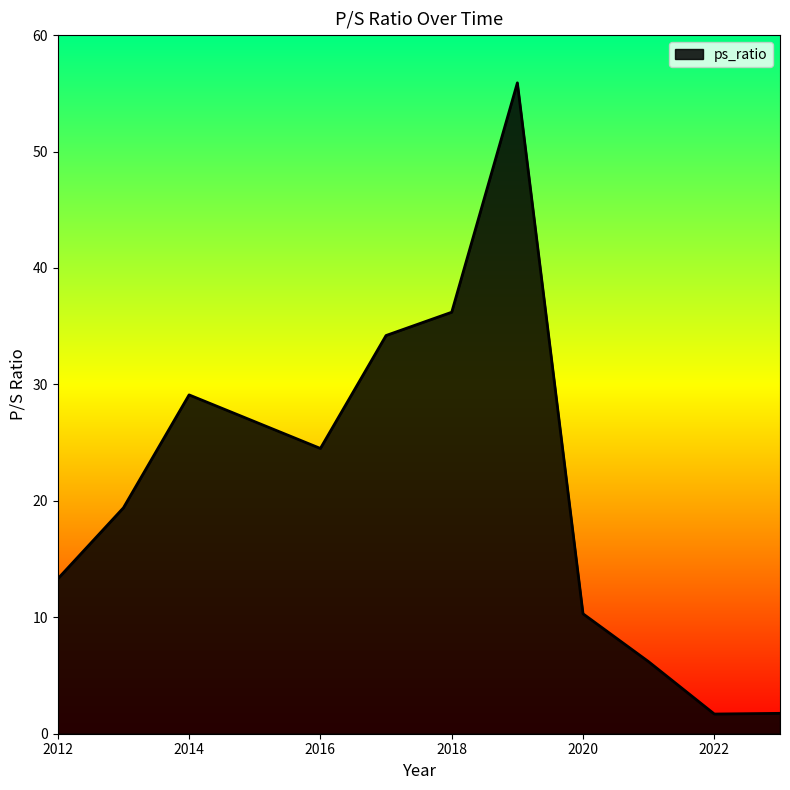

What is the greatest value displayed?

55.9